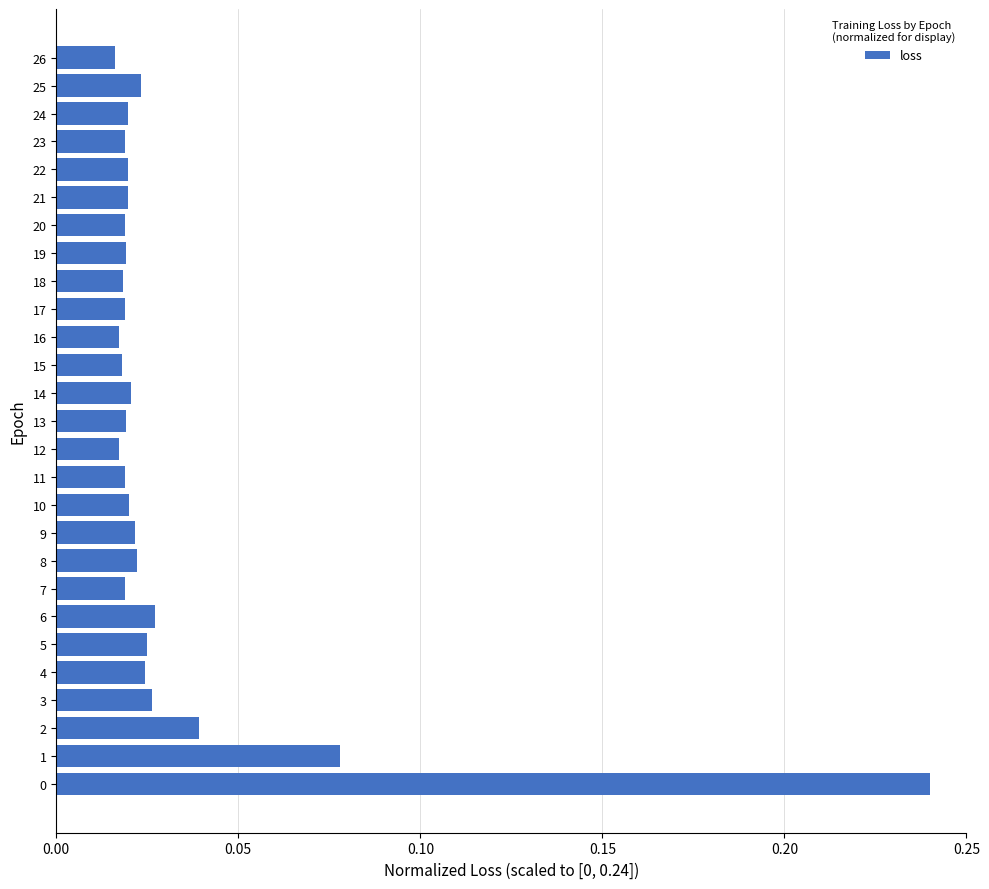

What is the sum of all values?

0.8